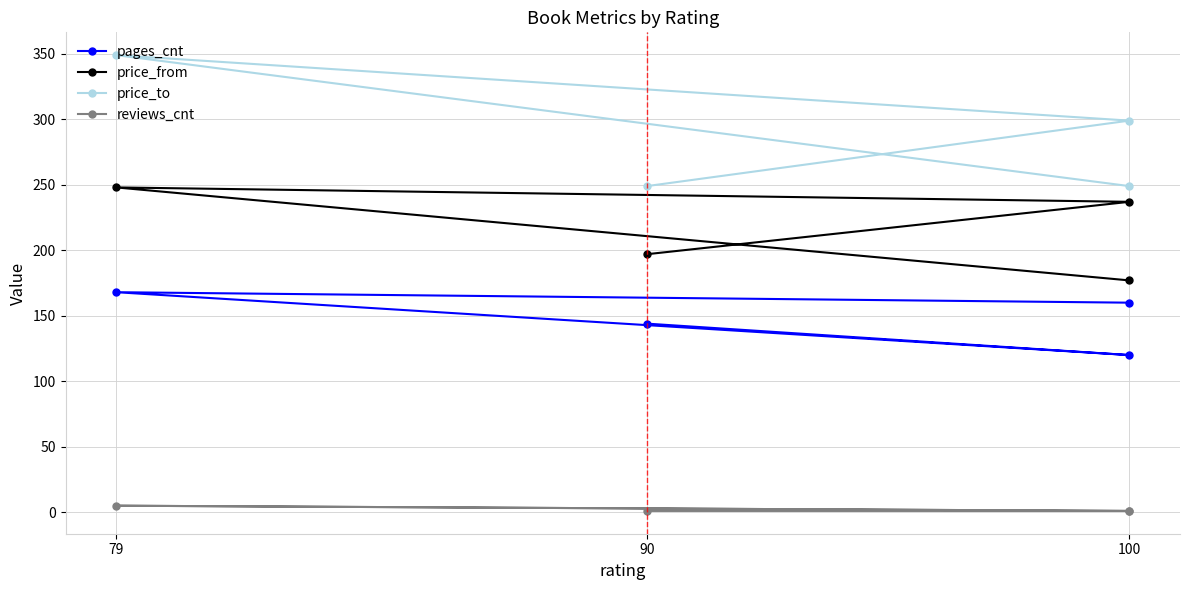

What is the difference between the maximum and minimum values in the price_to series?

100